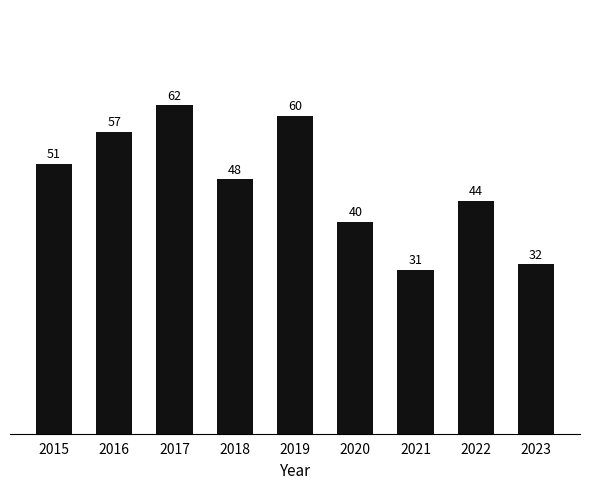

At which category does the chart reach its peak across all series?

2017